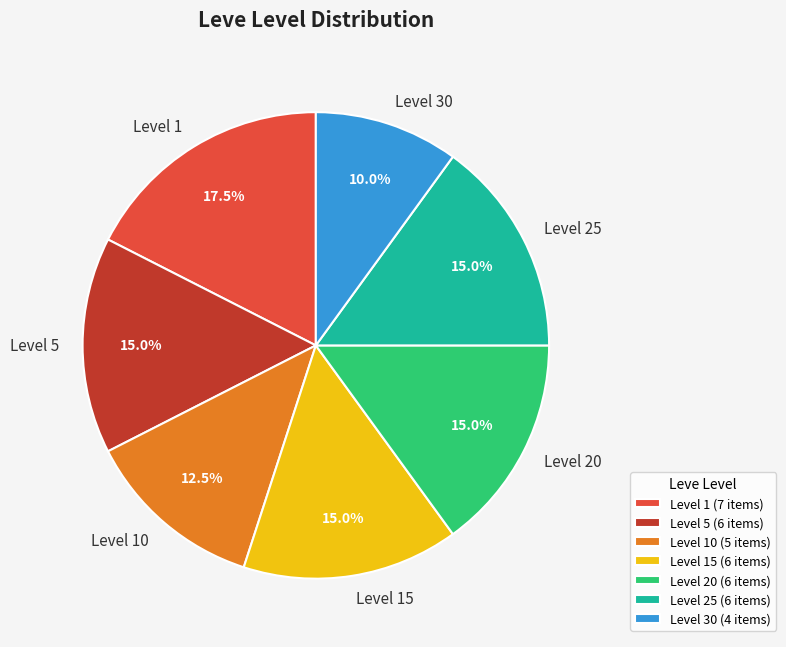

What portion of the pie excludes Level 20?

85.0%